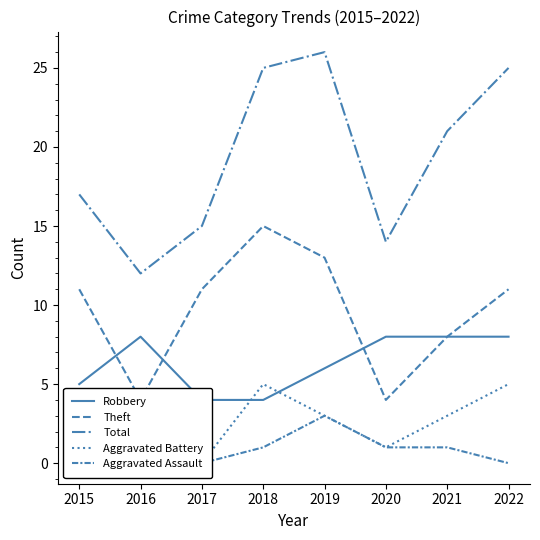

The Aggravated Assault series shows -1 at 2022. True or false?

False